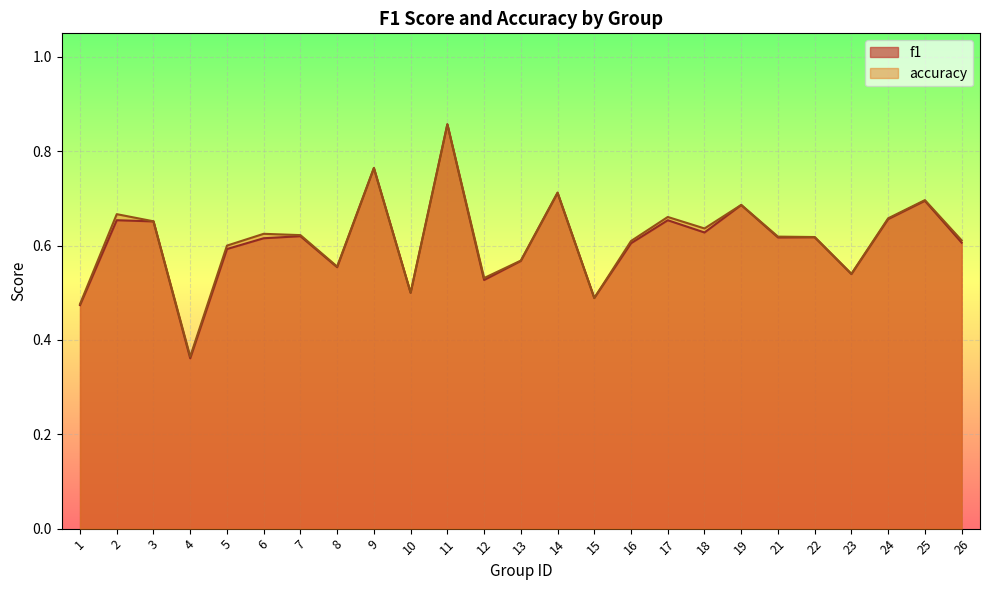

List the series in order of their overall mean, lowest first.

f1, accuracy